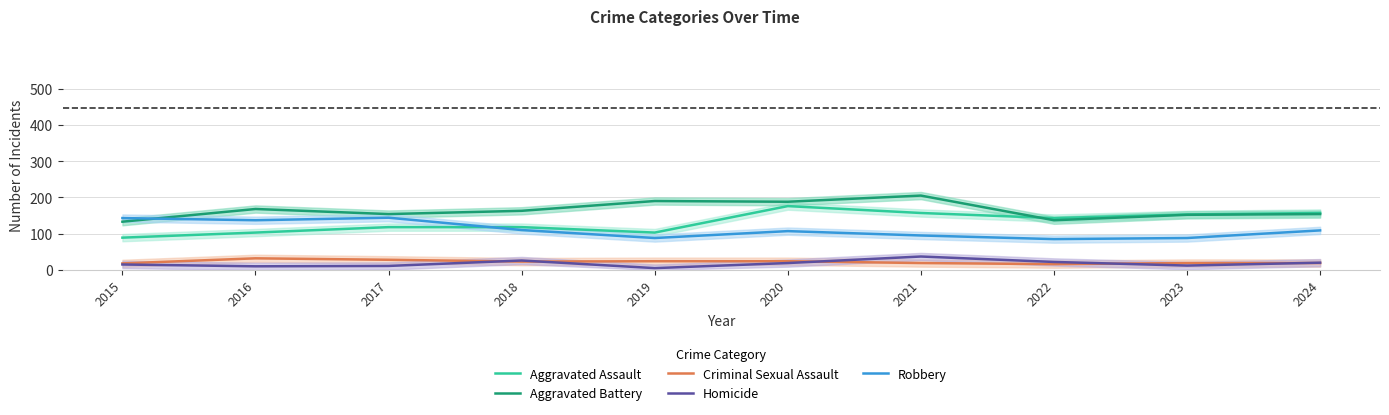

At which label does Aggravated Battery reach its peak?

2021